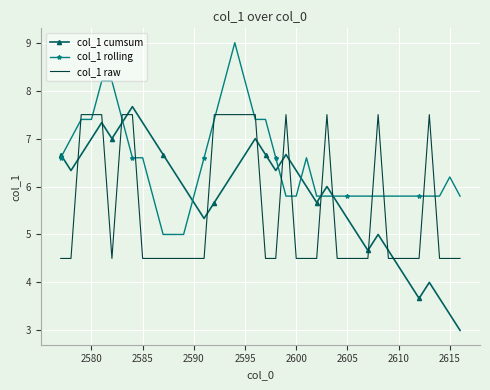

List the series in order of their peak value, lowest first.

col_1 raw, col_1 cumsum, col_1 rolling